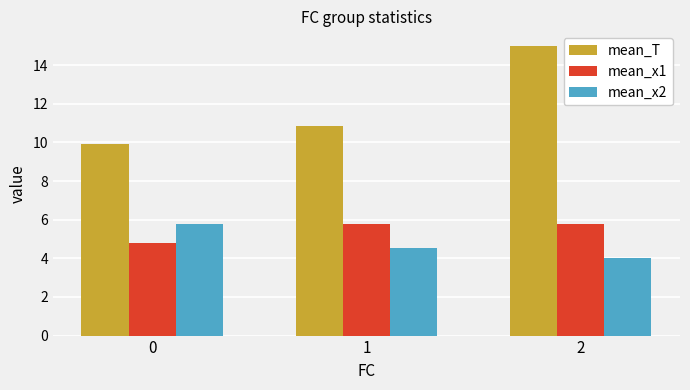

Which series has the widest spread of values?

mean_T